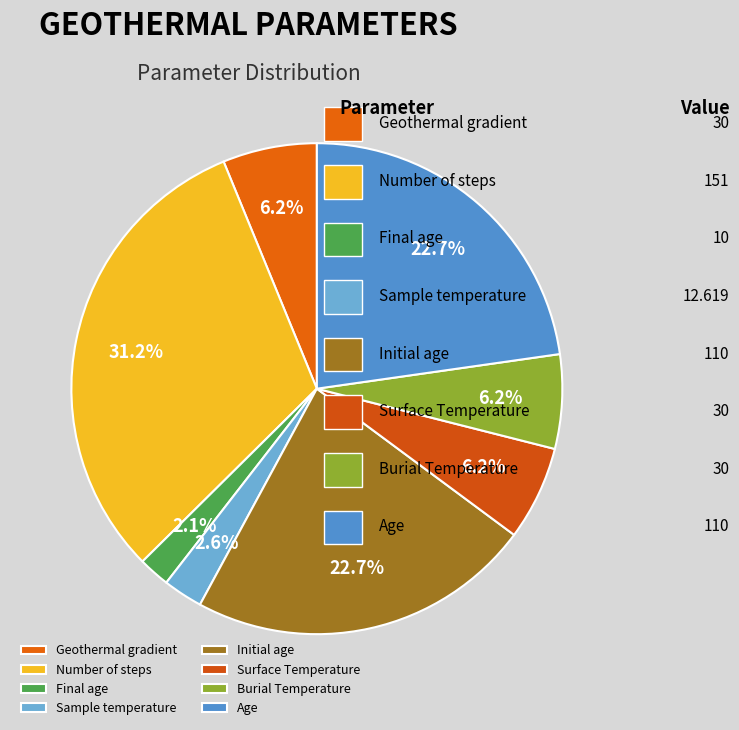

Is there a majority slice in this chart?

No